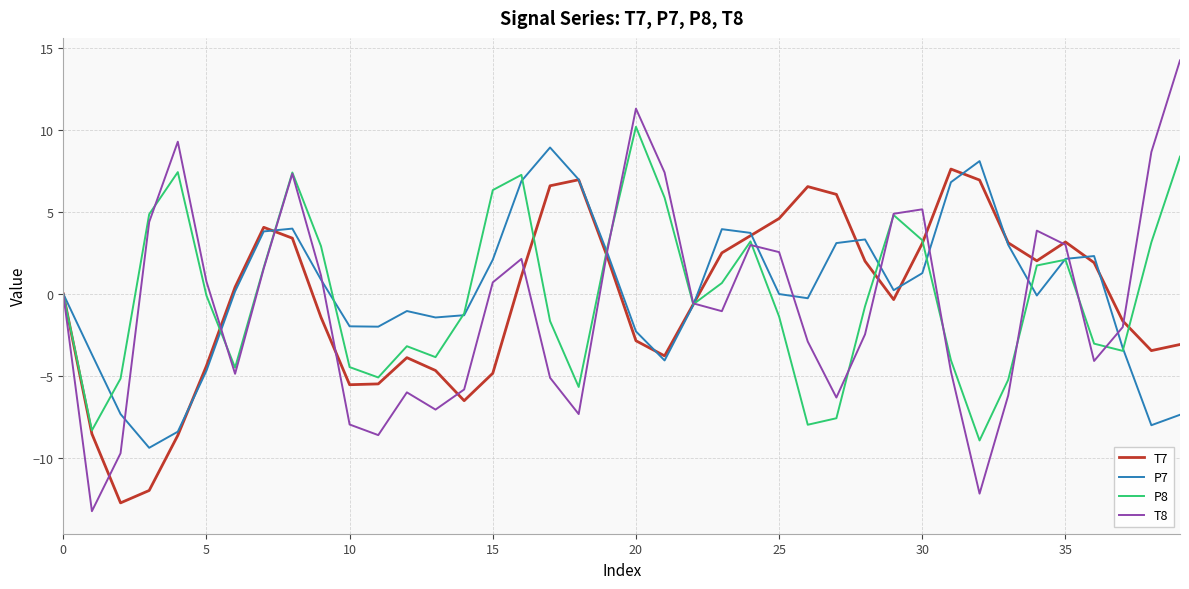

Which series has the widest spread of values?

T8